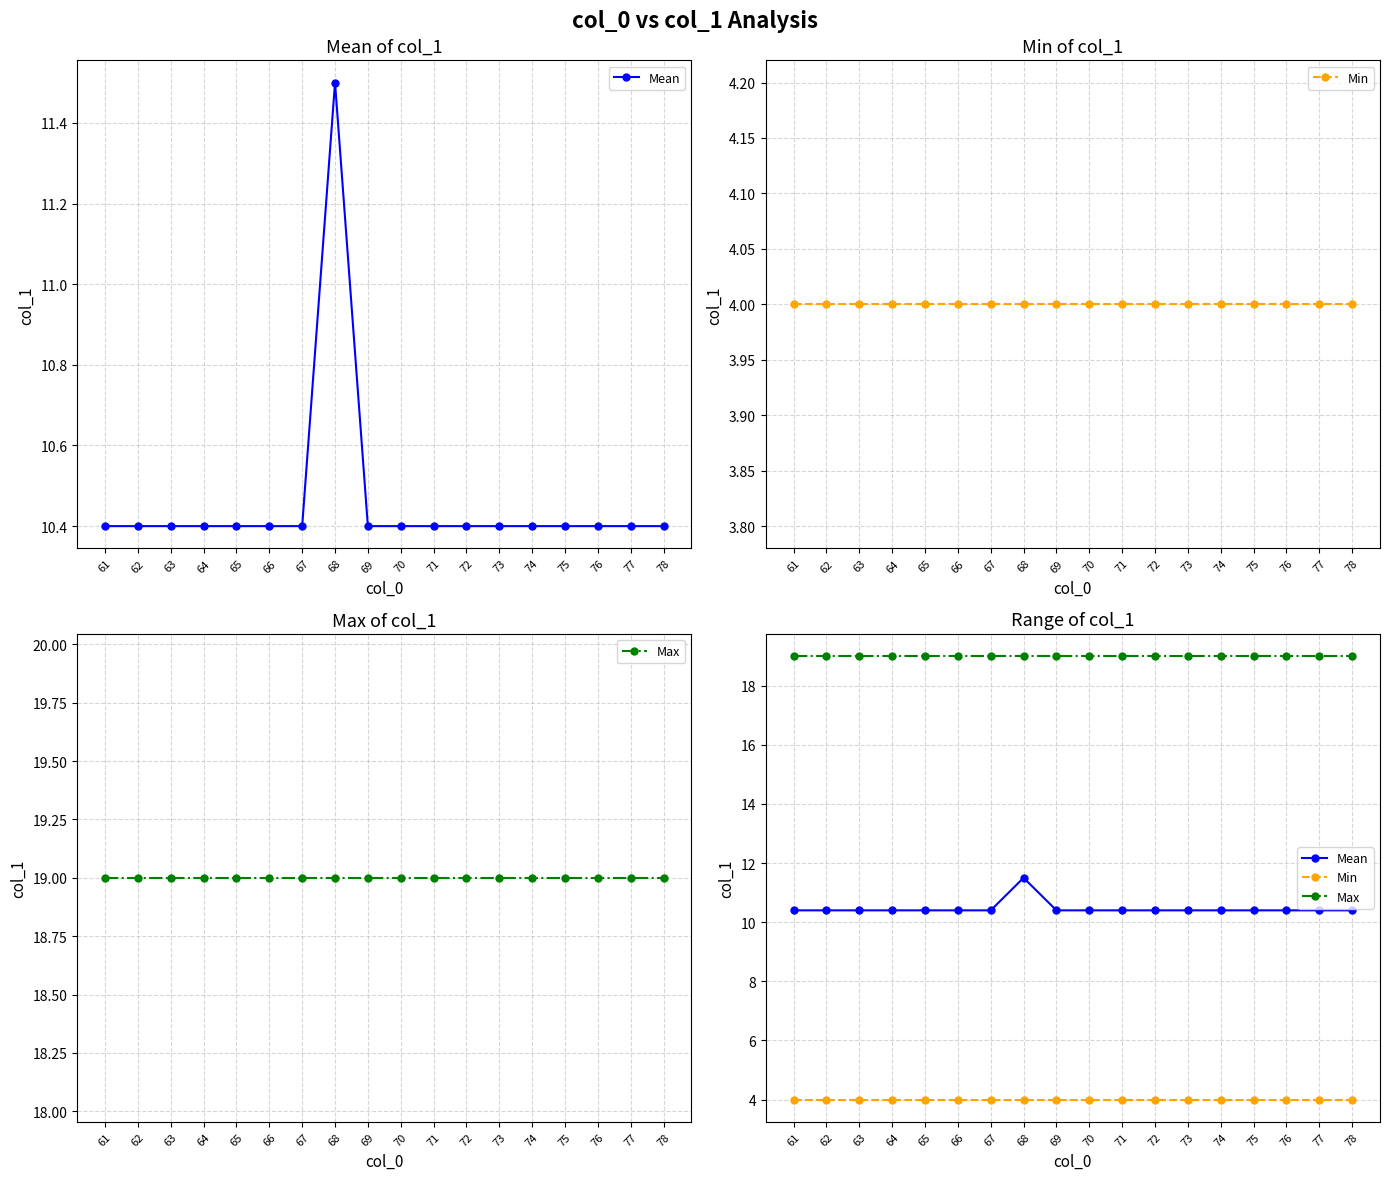

True or false: Max has more than 0 interior local peaks.

False